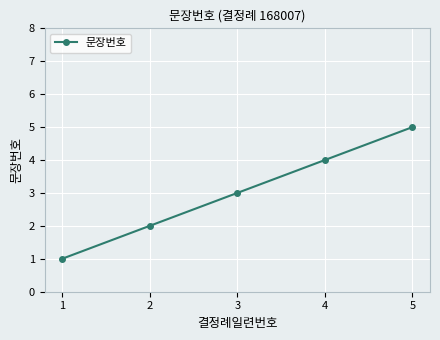

At which category does the chart reach its peak across all series?

5